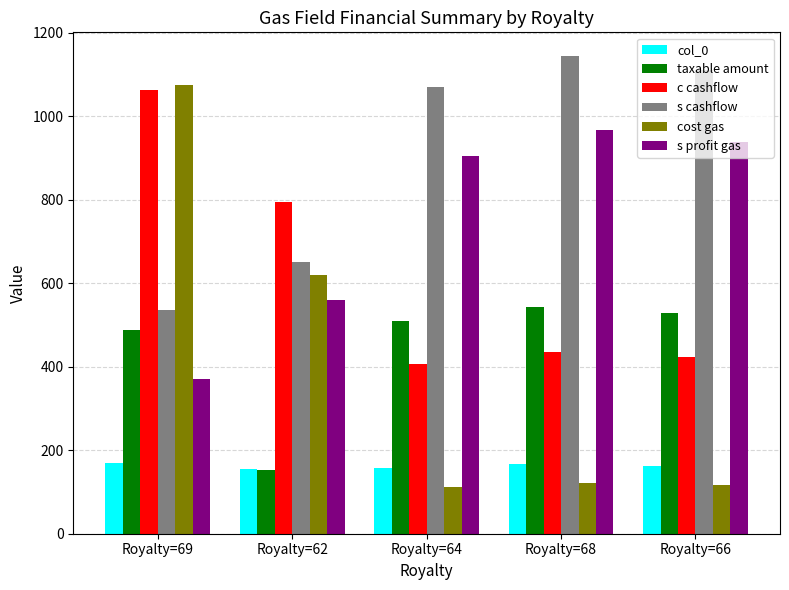

What is the value of the cost gas bar at the 3rd from the left?

113